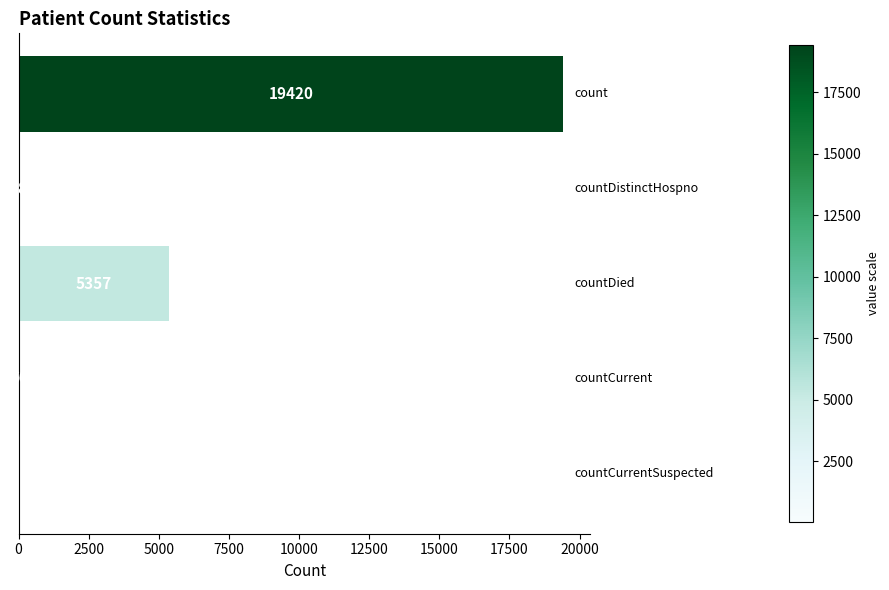

What is the maximum value shown in the chart?

19420